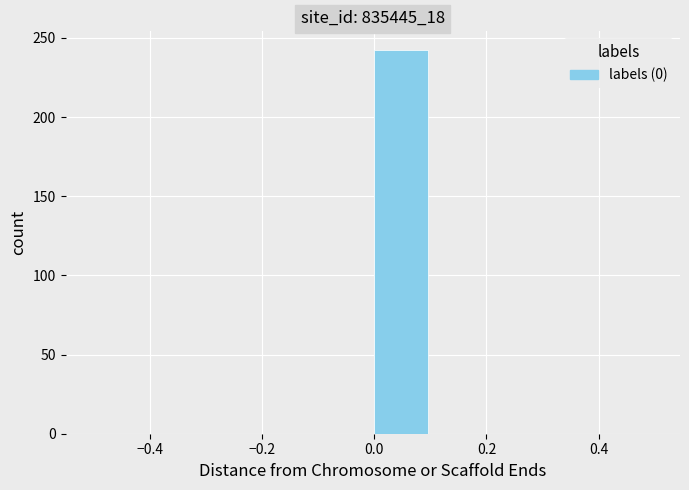

Over which range of the x-axis is the bar tallest?

0.0 to 0.1